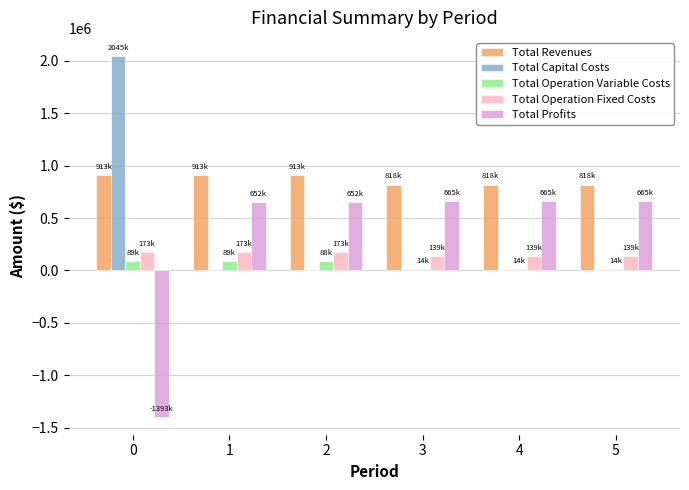

True or false: Total Operation Fixed Costs has a value of 172607.0 at 0.

True